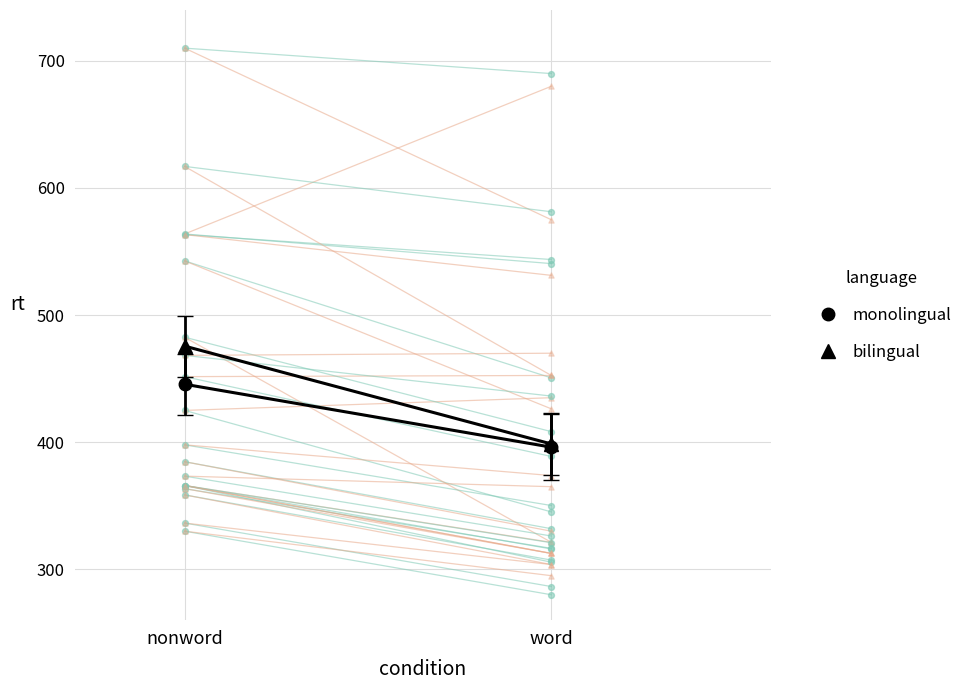

Is the value of bilingual at word greater than the value of monolingual at nonword?

Yes